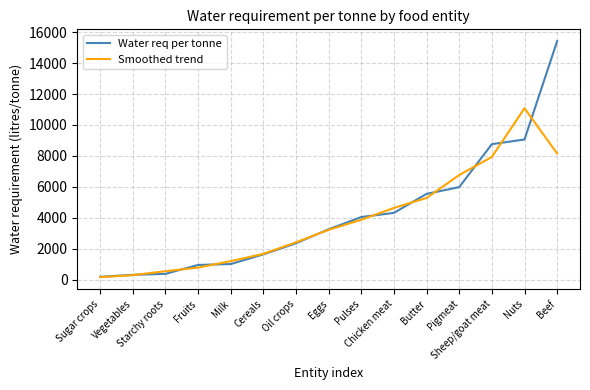

What is the greatest value displayed?

15415.0